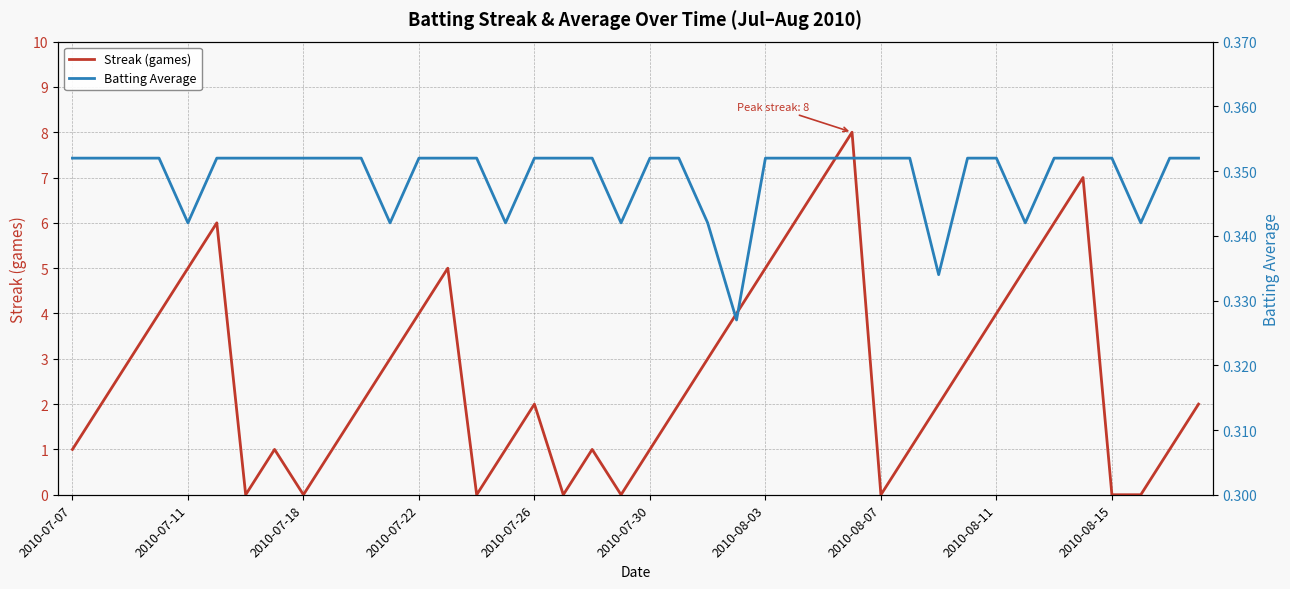

What is the highest value of the Streak (games) series?

8